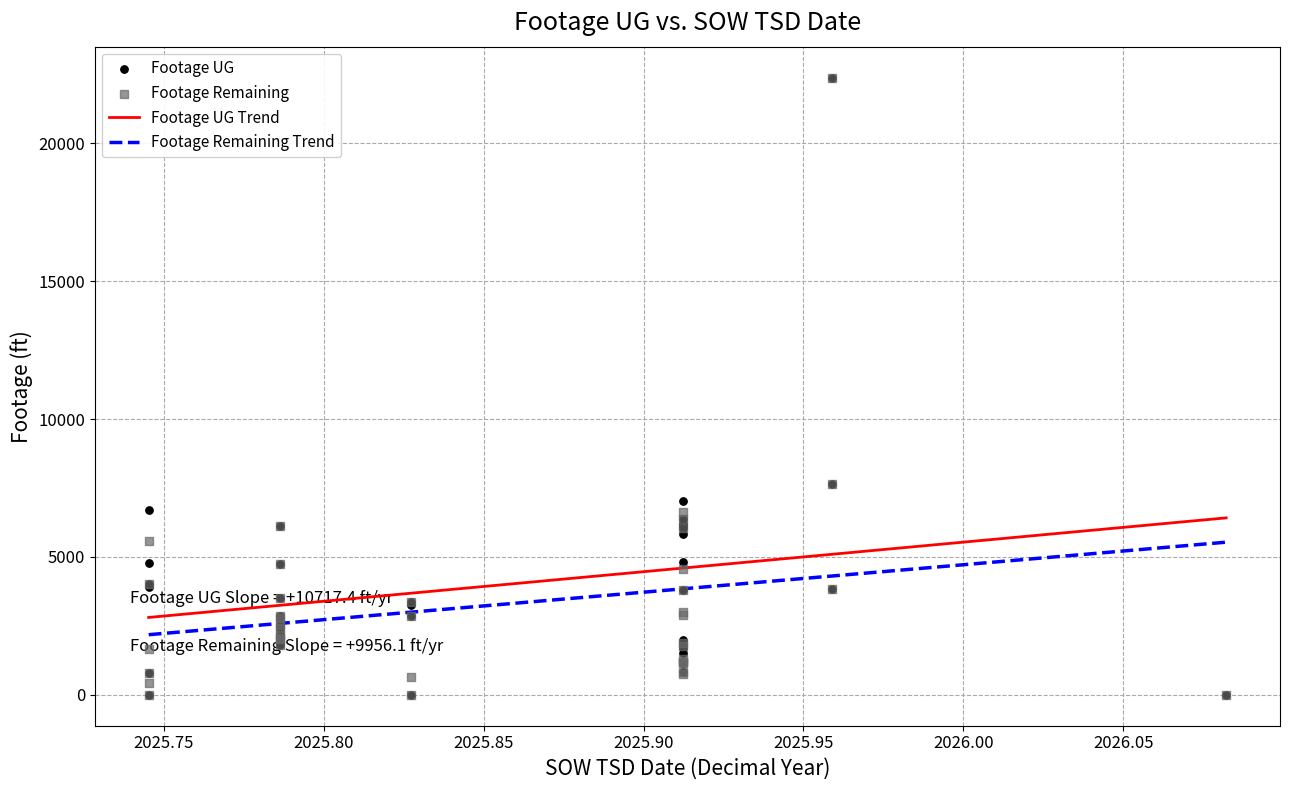

What is the lowest value of the Footage UG Trend series?

2807.2